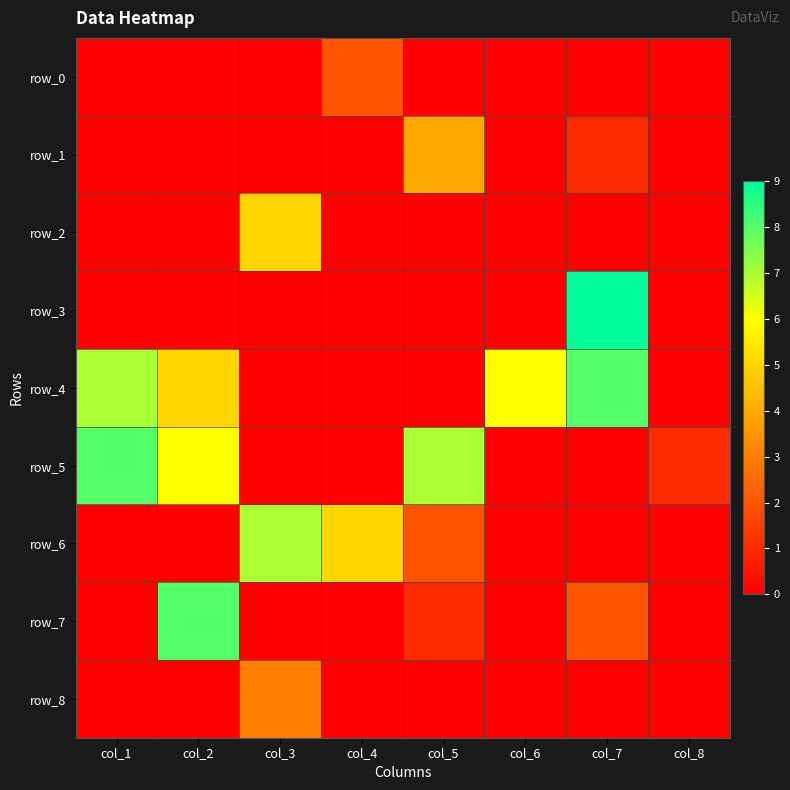

At which label does row_4 first exceed 5?

col_1